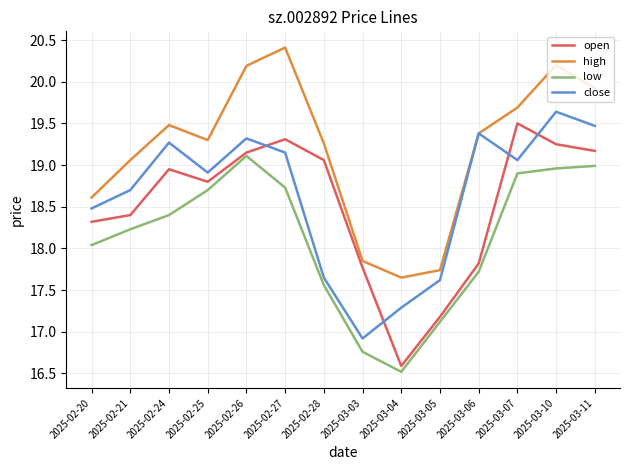

At which label is low closest to 17?

2025-03-05